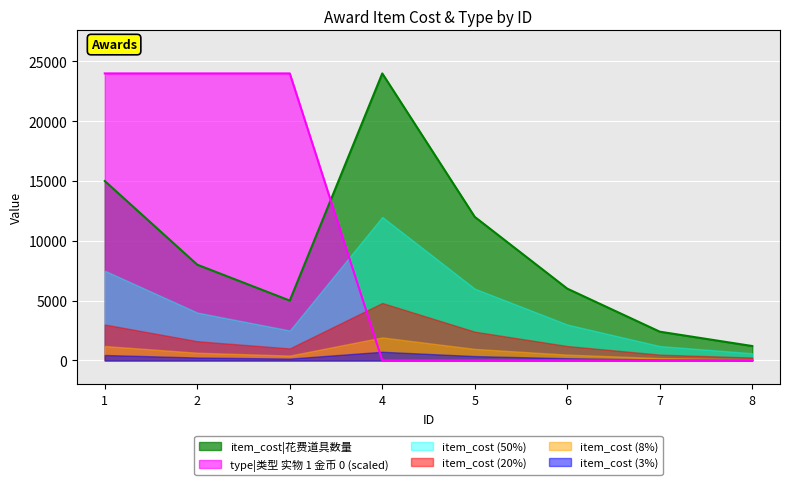

What value does the item_cost series have at 5, to the nearest 100?

12000